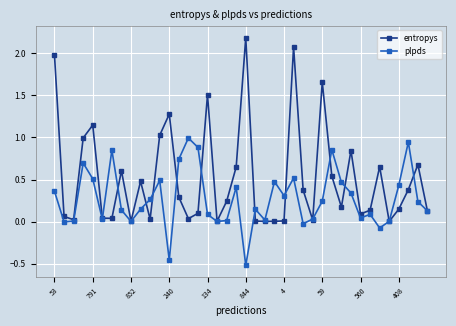

True or false: plpds has more than 0 points higher than both neighbors.

True